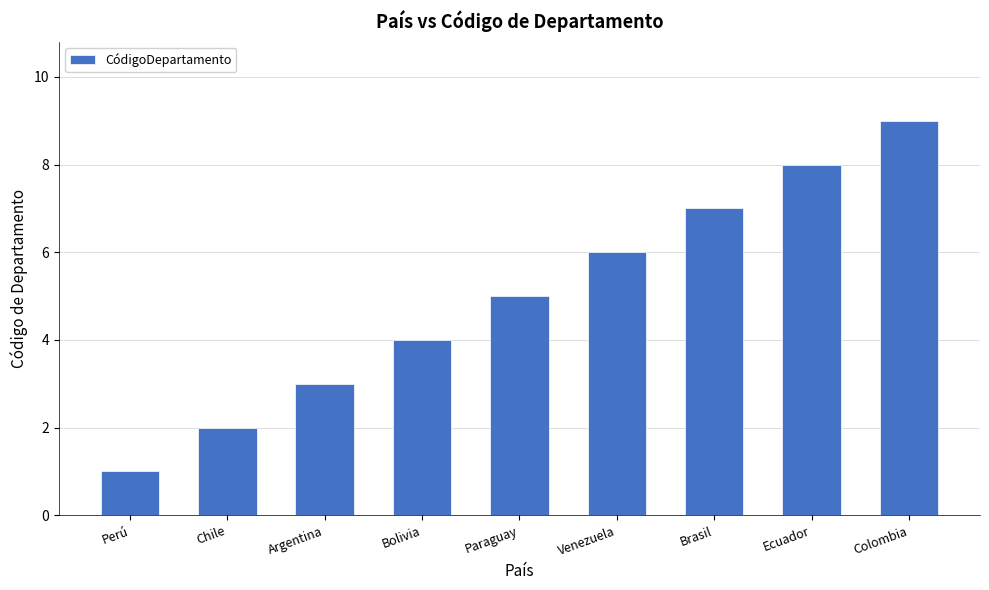

What is the average value?

5